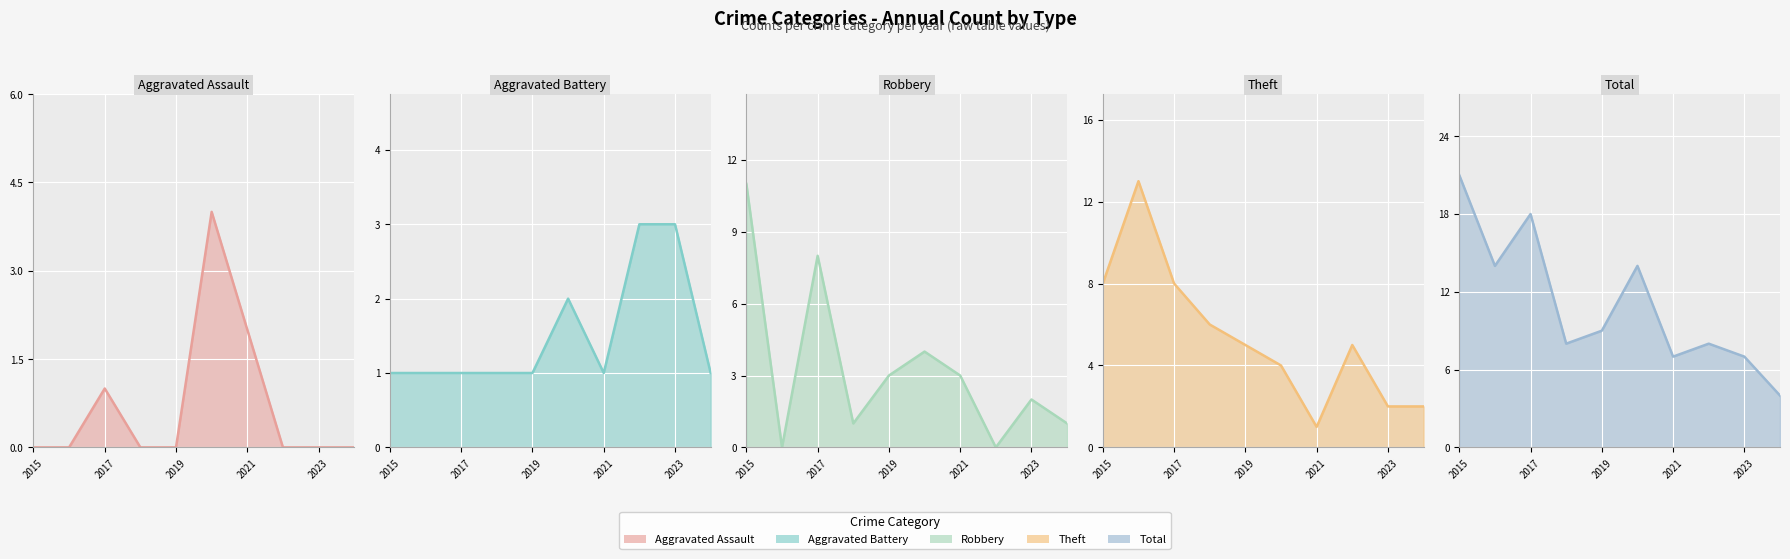

Reading right to left, extract all data points from this chart.

Aggravated Assault: 0	0	0	2	4	0	0	1	0	0
Aggravated Battery: 1	3	3	1	2	1	1	1	1	1
Robbery: 1	2	0	3	4	3	1	8	0	11
Theft: 2	2	5	1	4	5	6	8	13	8
Total: 4	7	8	7	14	9	8	18	14	21